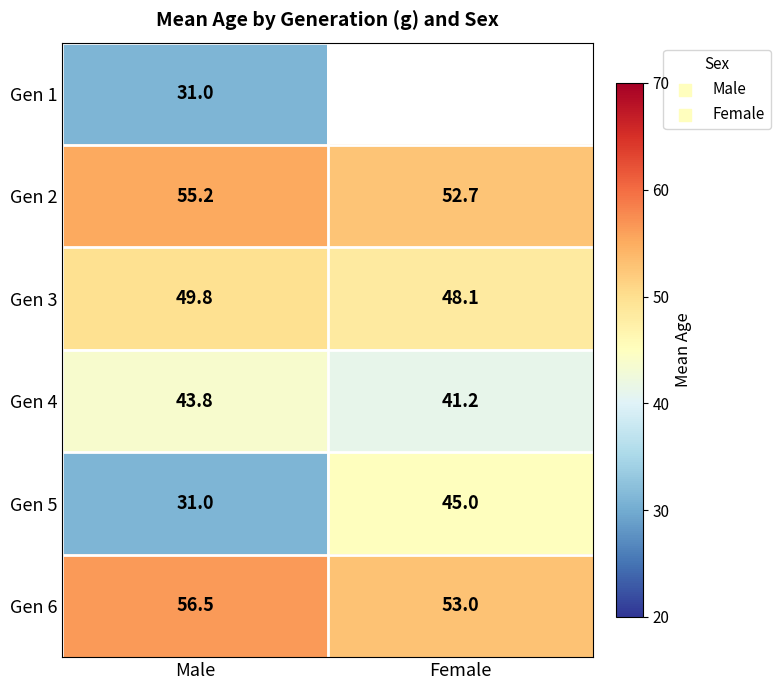

The Gen 3 series shows 48.1 at Female. True or false?

True